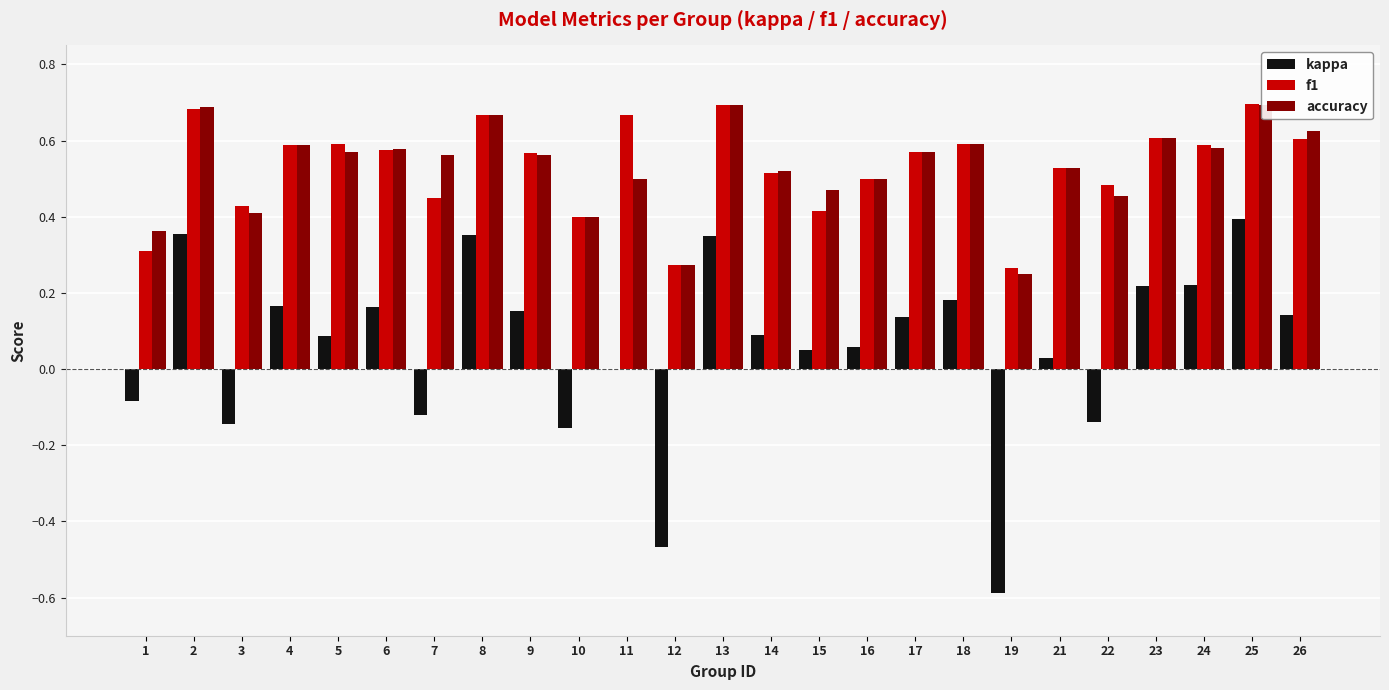

True or false: accuracy has a value of 0.7 at 25.

True